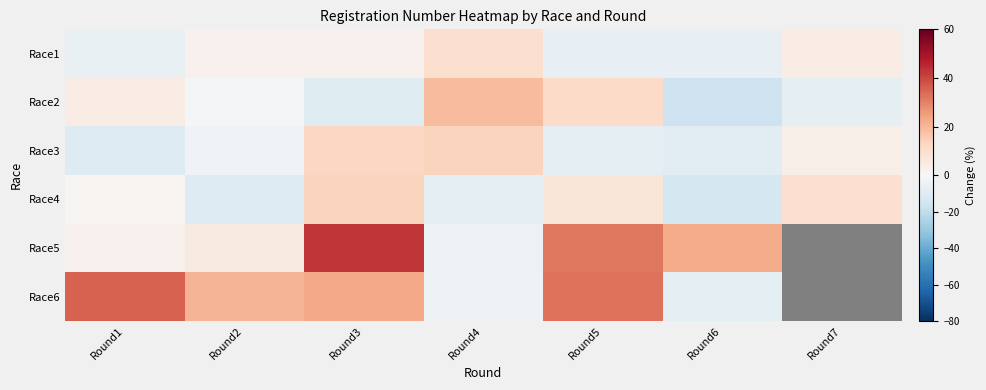

What is the greatest value displayed?

42.9